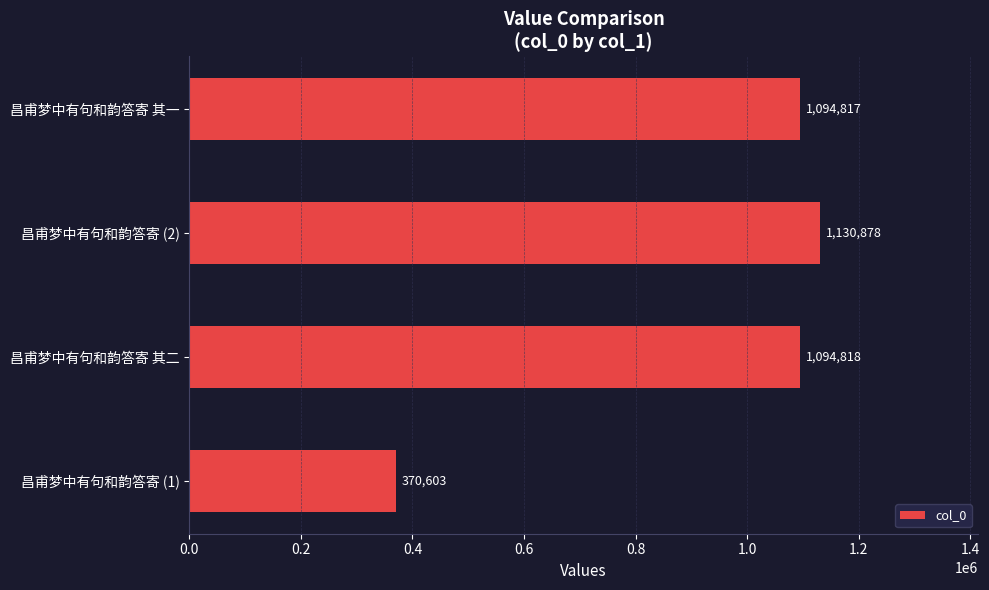

Approximately how many times larger is the value at 昌甫梦中有句和韵答寄 其一 compared to 昌甫梦中有句和韵答寄 (1)?

3.0